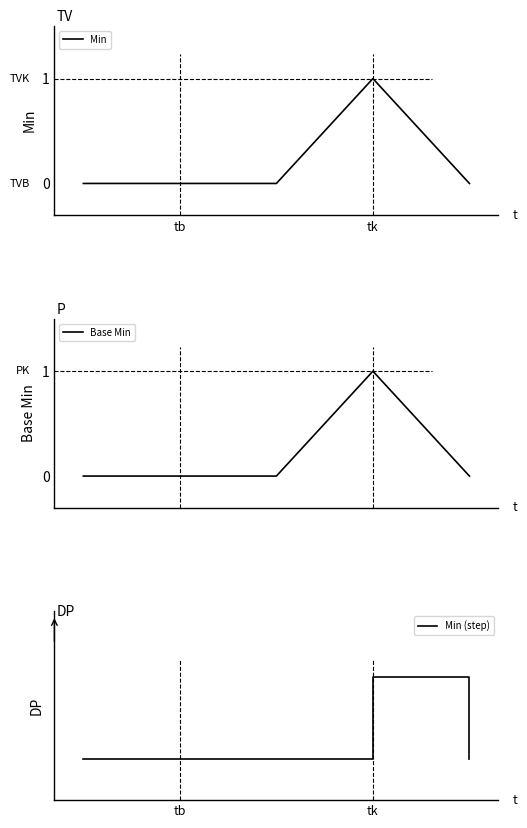

What is the sum of all Min values?

1